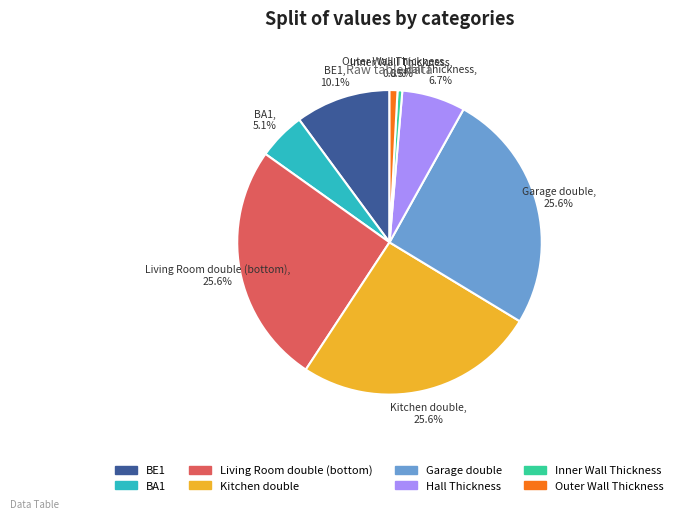

To the nearest percent, what percentage of the pie is BE1?

10%